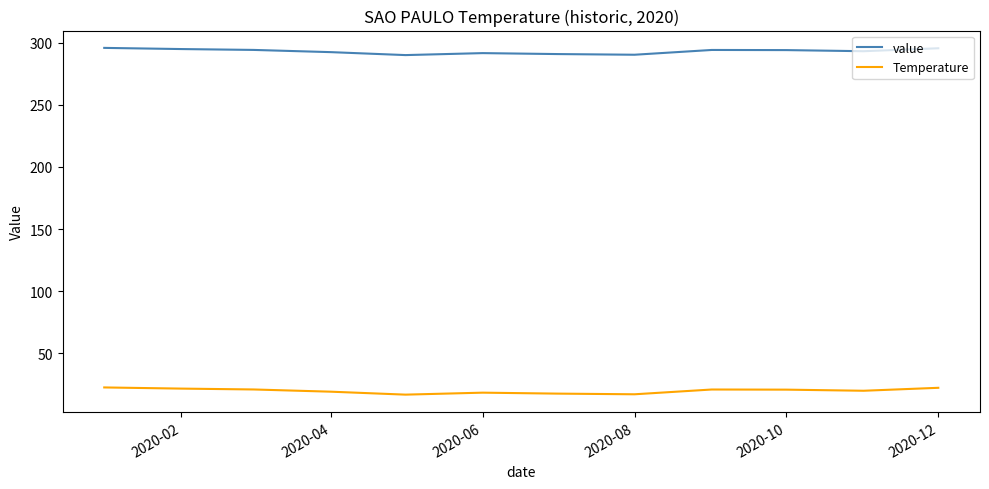

Rank the series by their average value, from lowest to highest.

Temperature, value